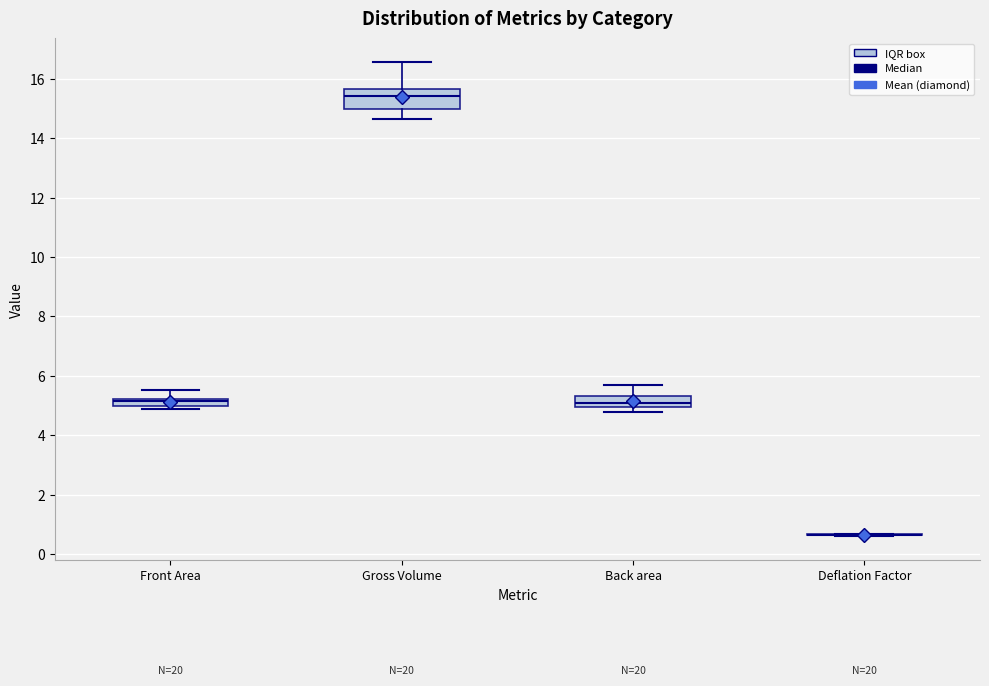

Where is the upper edge of the box for Back area on the y-axis? The values are not printed on the chart, so give them approximately, as read against the axis.

5.4